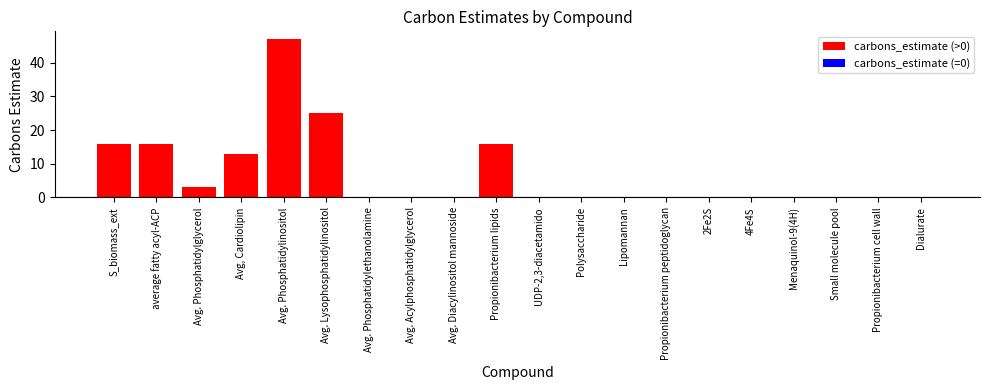

Reading left to right, extract all data points from this chart.

S_biomass_ext=16	average fatty acyl-ACP=16	Avg. Phosphatidylglycerol=3	Avg, Cardiolipin=13	Avg. Phosphatidylinositol=47	Avg. Lysophosphatidylinositol=25	Avg. Phosphatidylethanolamine=0	Avg. Acylphosphatidylglycerol=0	Avg. Diacylinositol mannoside=0	Propionibacterium lipids=16	UDP-2,3-diacetamido=0	Polysaccharide=0	Lipomannan=0	Propionibacterium peptidoglycan=0	2Fe2S=0	4Fe4S=0	Menaquinol-9(4H)=0	Small molecule pool=0	Propionibacterium cell wall=0	Dialurate=0